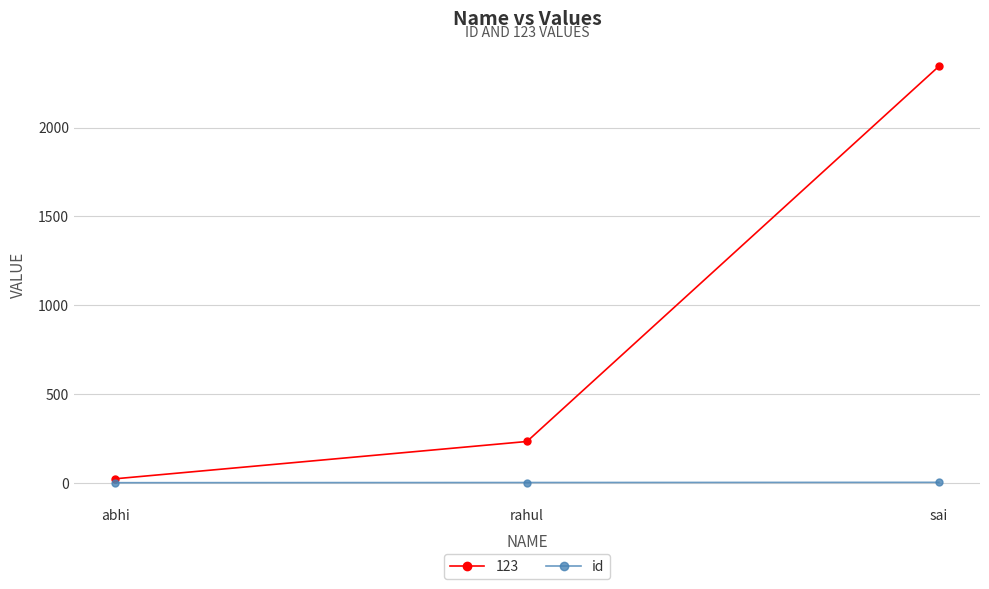

What is the label of the 2nd point from the right?

rahul